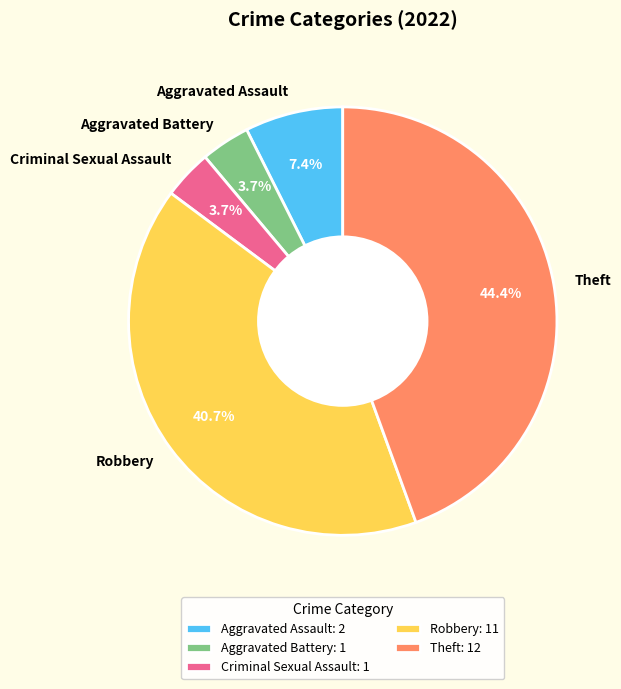

How many slices are in this pie chart?

5